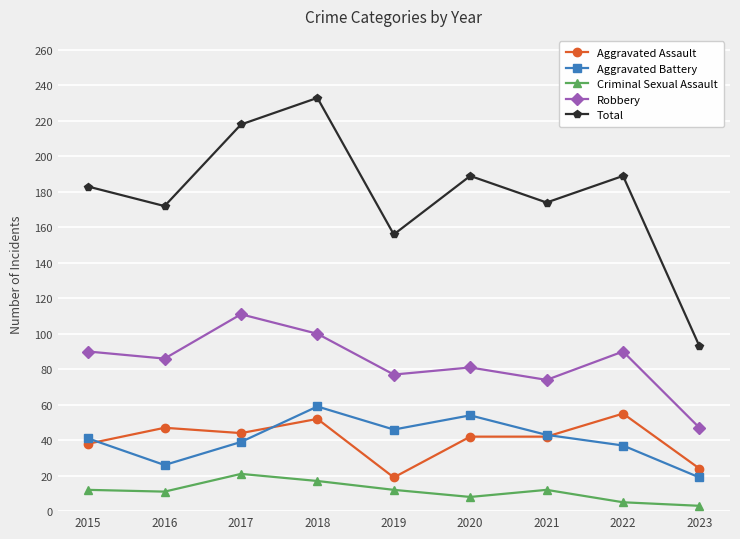

True or false: Aggravated Assault and Aggravated Battery cross at least once.

True